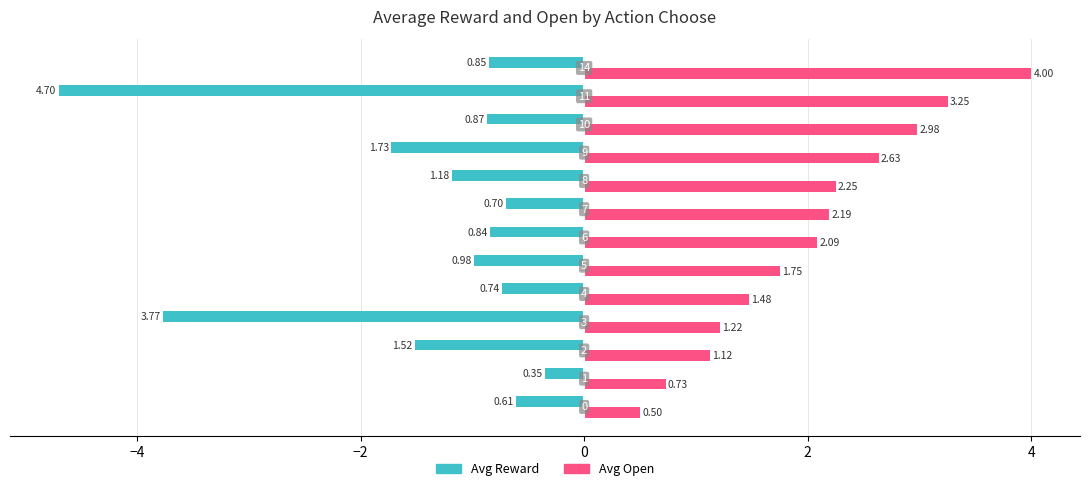

At how many categories does at least one series exceed 2?

7